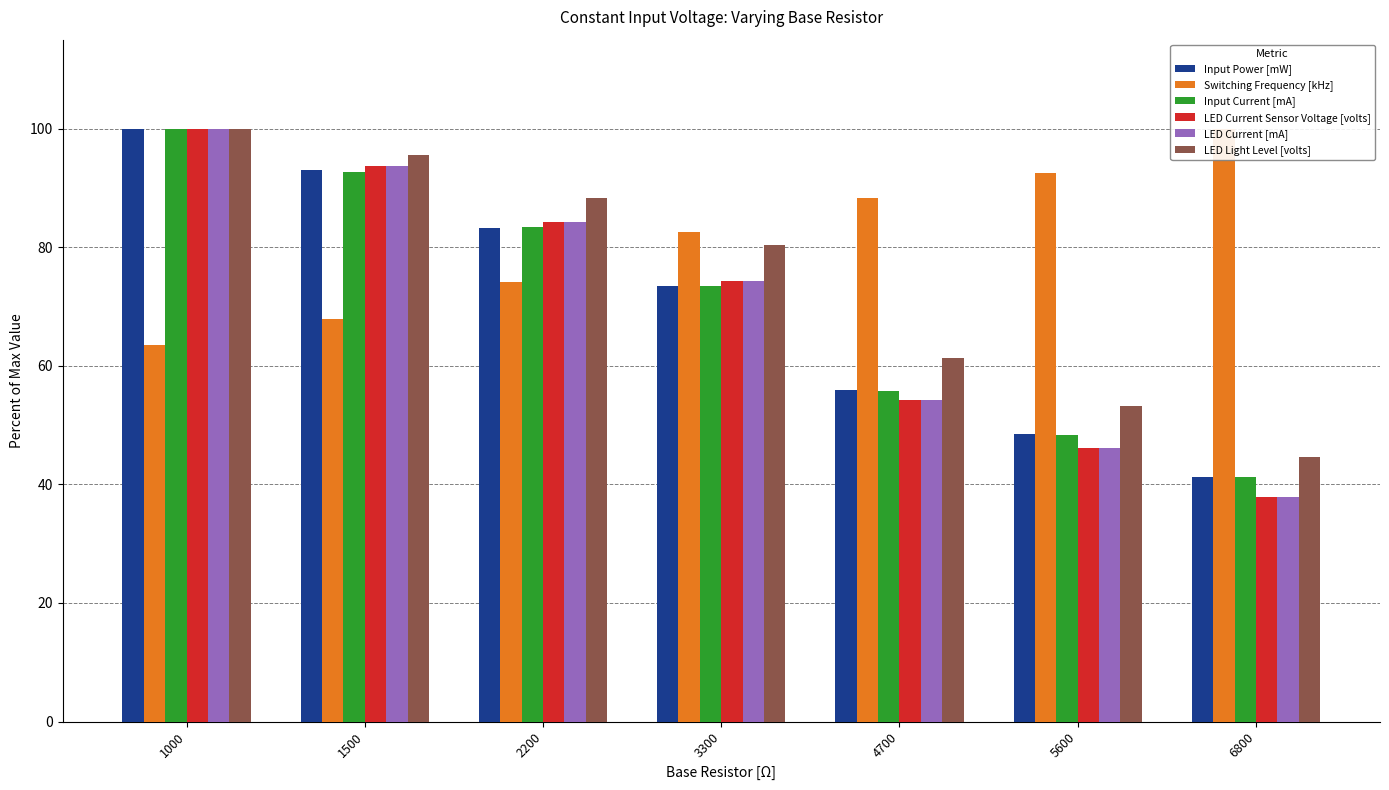

The value of LED Current [mA] at 6800 is 23.1. True or false?

False